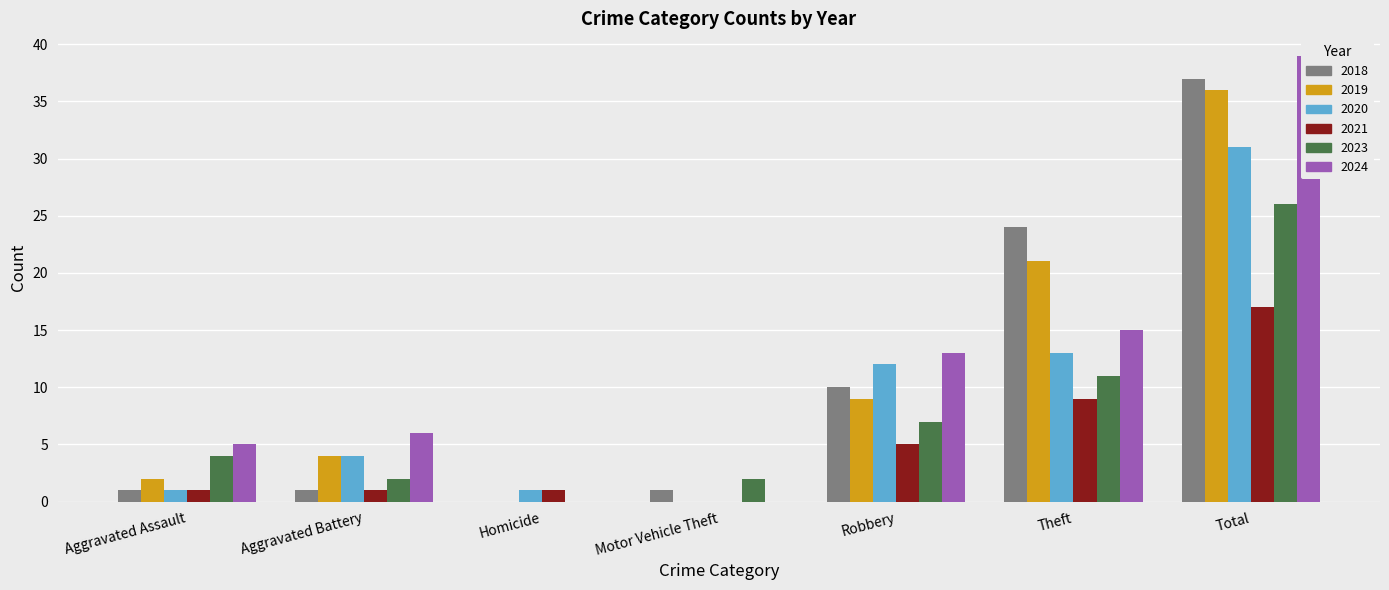

Which category has the lowest value across all series?

Motor Vehicle Theft